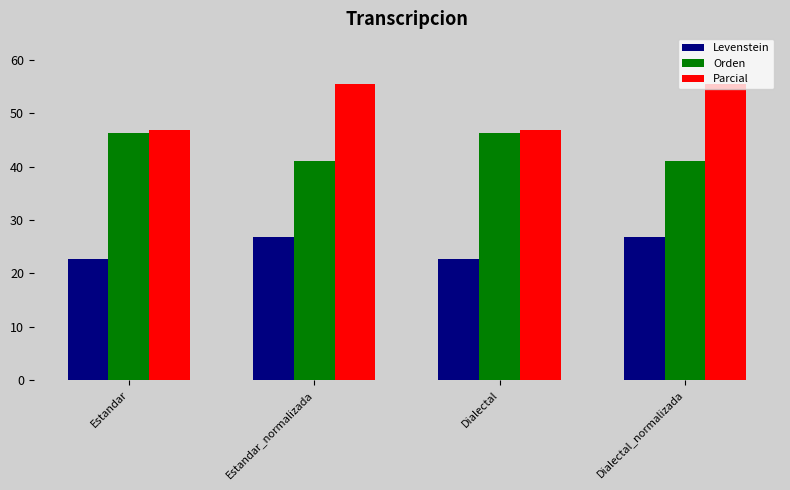

What position from the right is Dialectal?

2